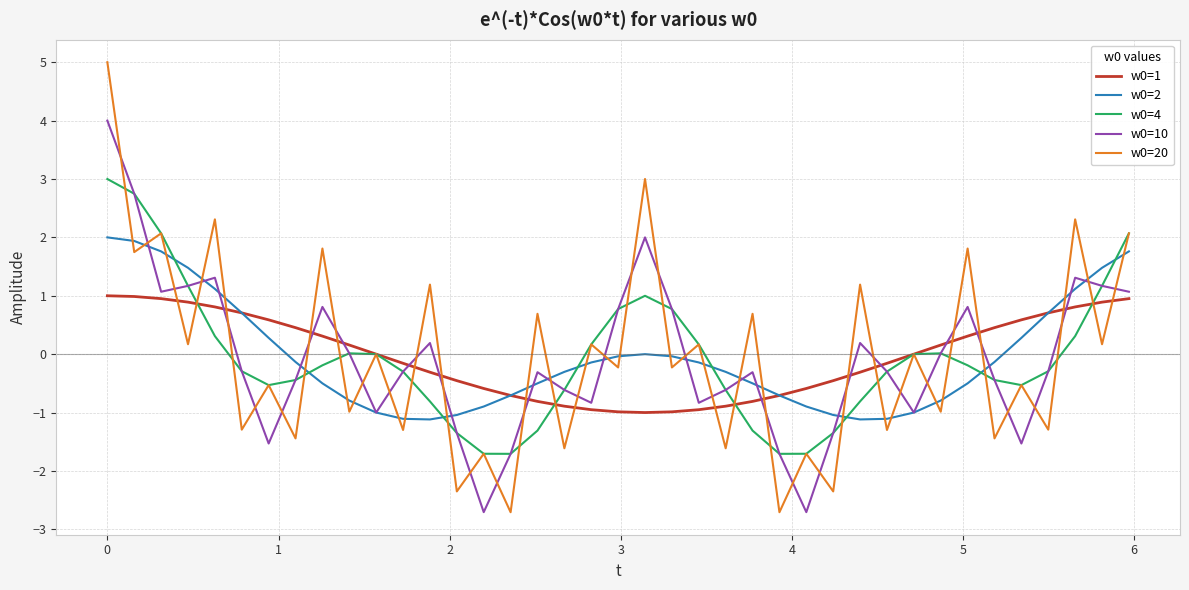

True or false: w0=1 and w0=10 intersect in this chart.

True